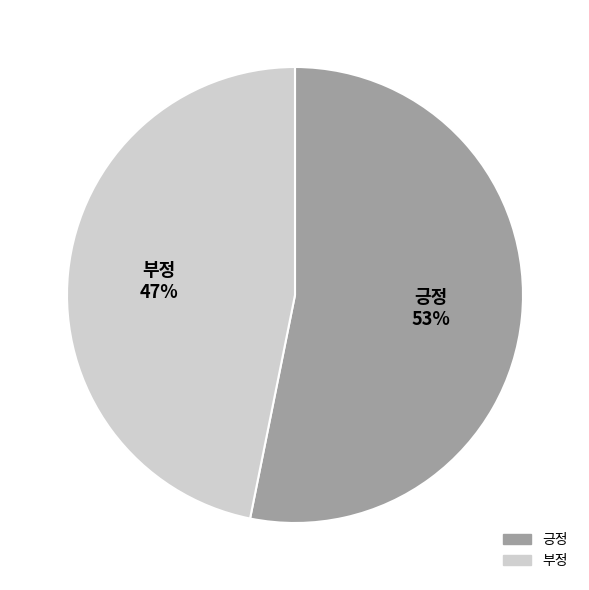

What percentage is the 긍정 slice, to the nearest percent?

53%